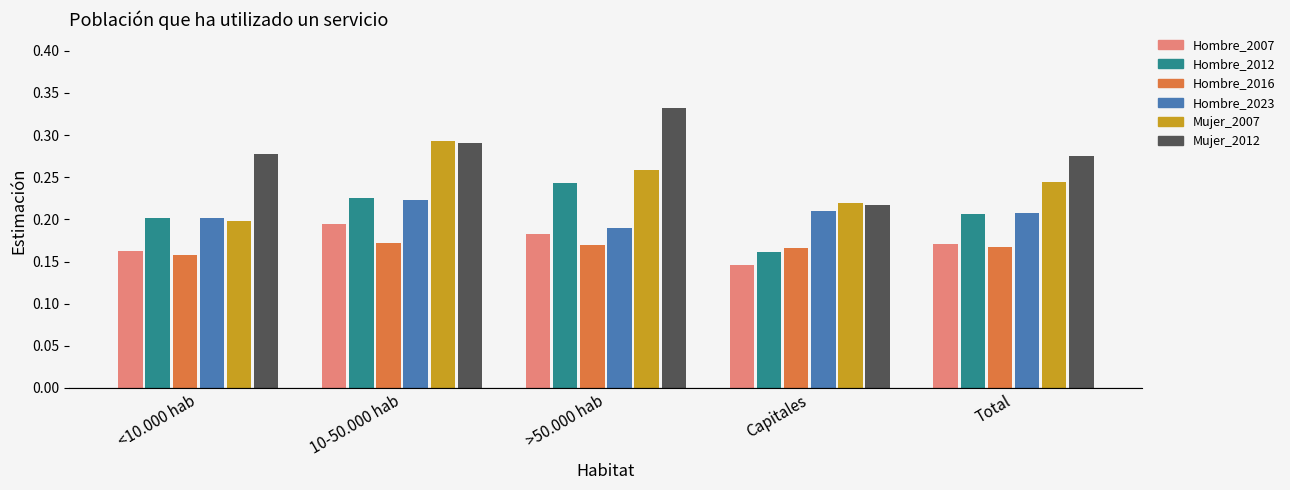

Are the bars grouped side by side (vs. stacked)?

Yes